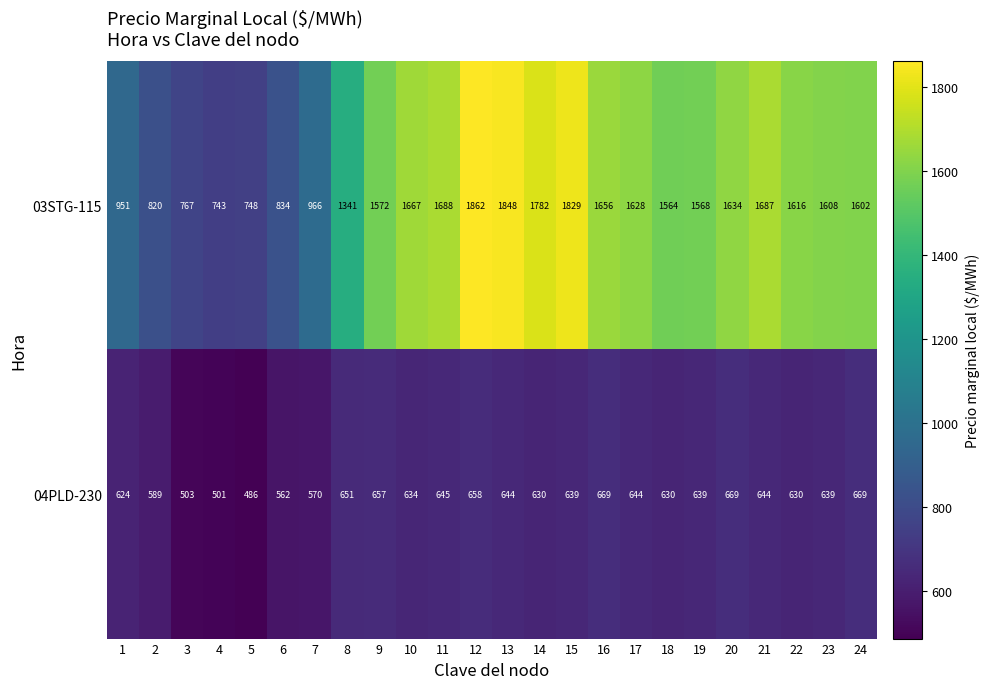

What is the difference between the maximum and minimum values in the 03STG-115 series?

1119